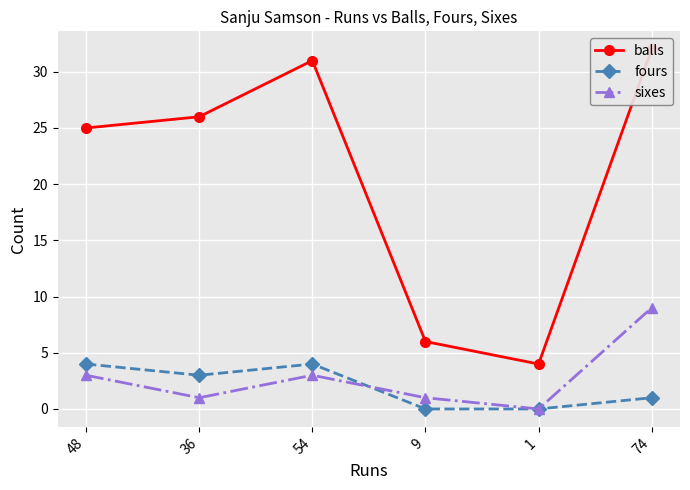

Which has a higher value, 36 or 48?

36